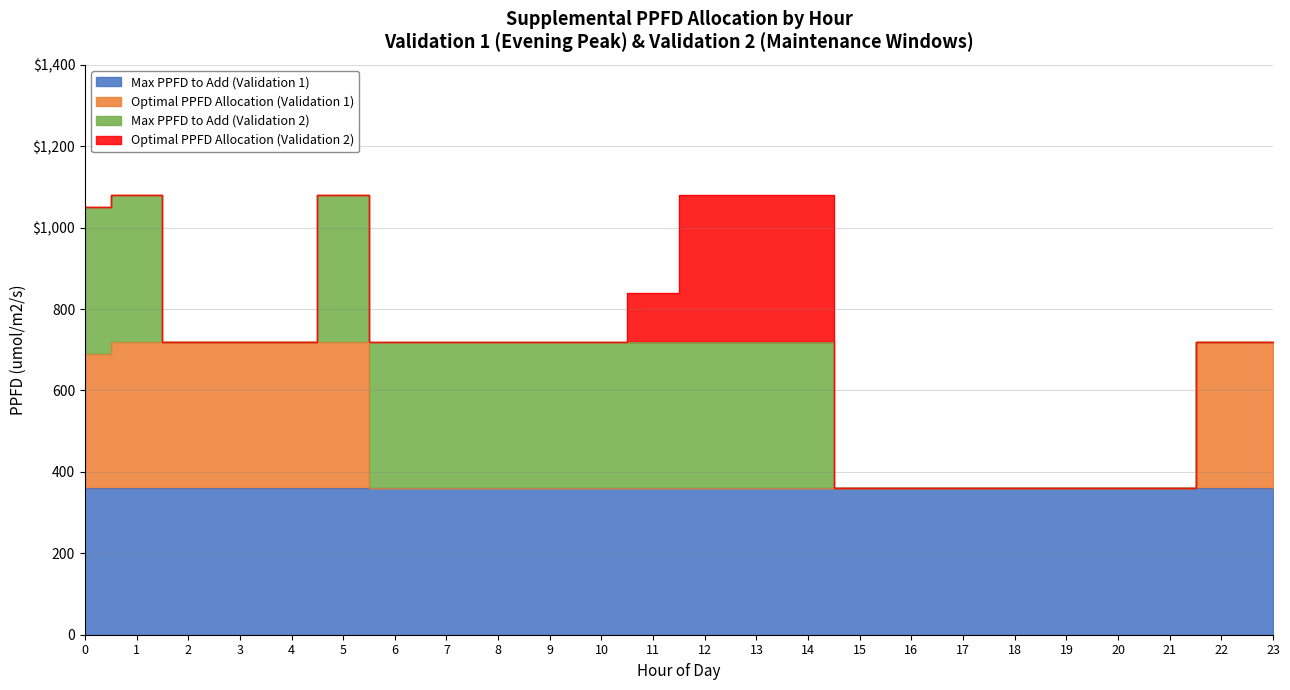

The value of Max PPFD to Add (Validation 1) at 1 is 360. True or false?

True